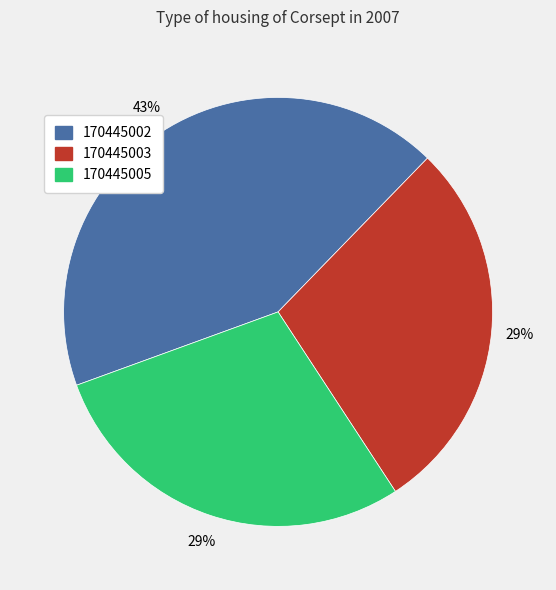

To the nearest percent, what is the difference between the 170445005 and 170445002 slice percentages?

14%